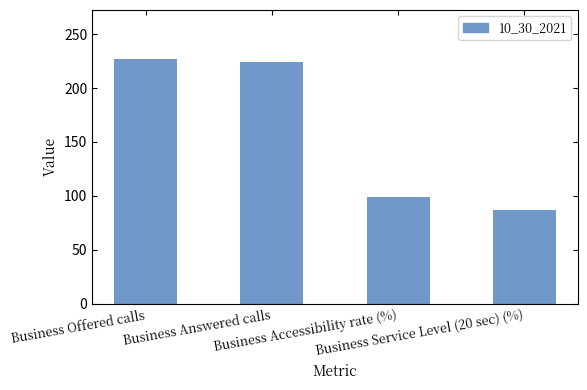

At which label is the value closest to 157?

Business Accessibility rate (%)